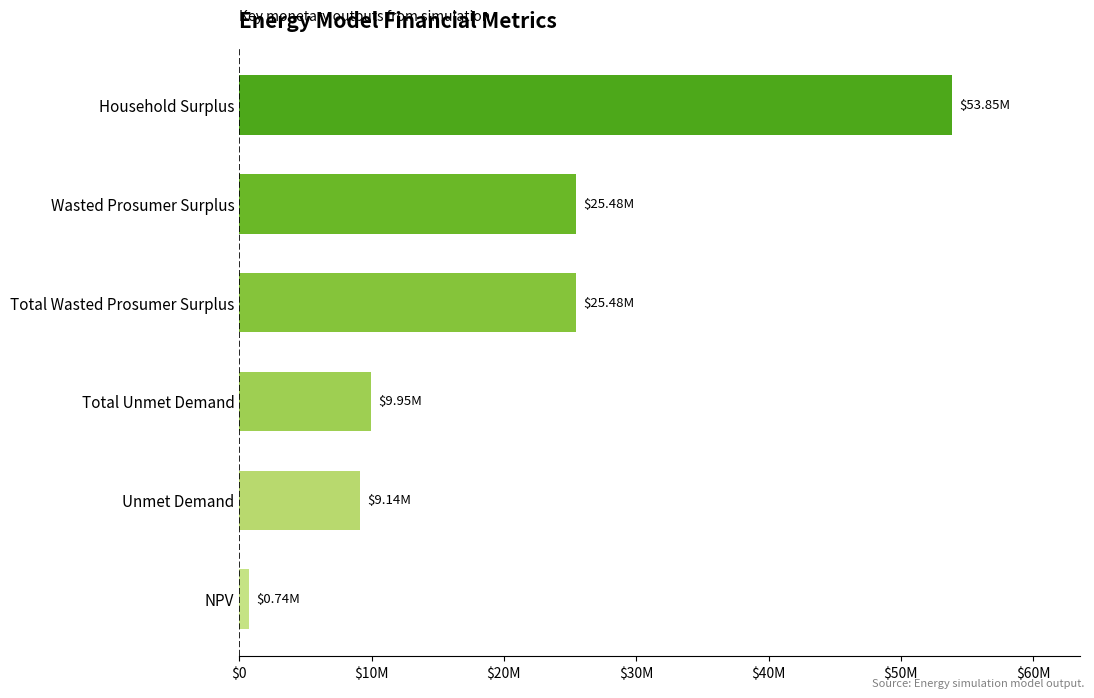

Are the bars horizontal?

Yes